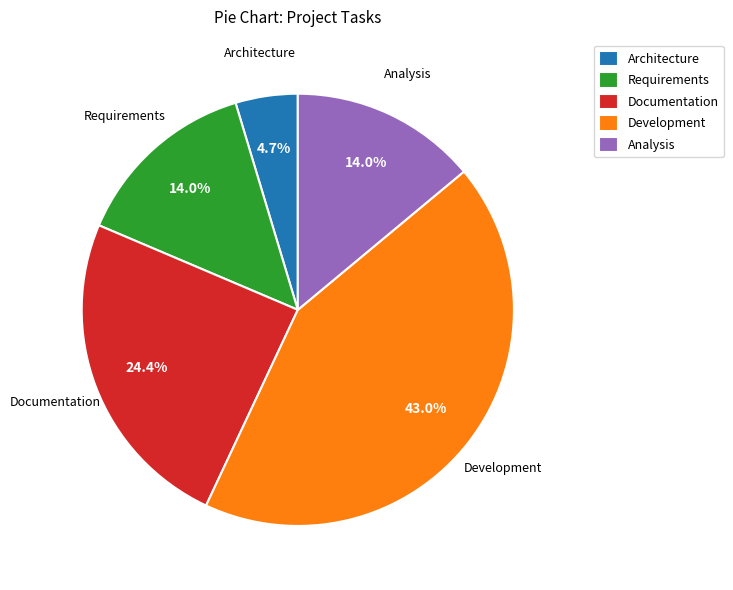

Which has a higher value, Documentation or Analysis?

Documentation